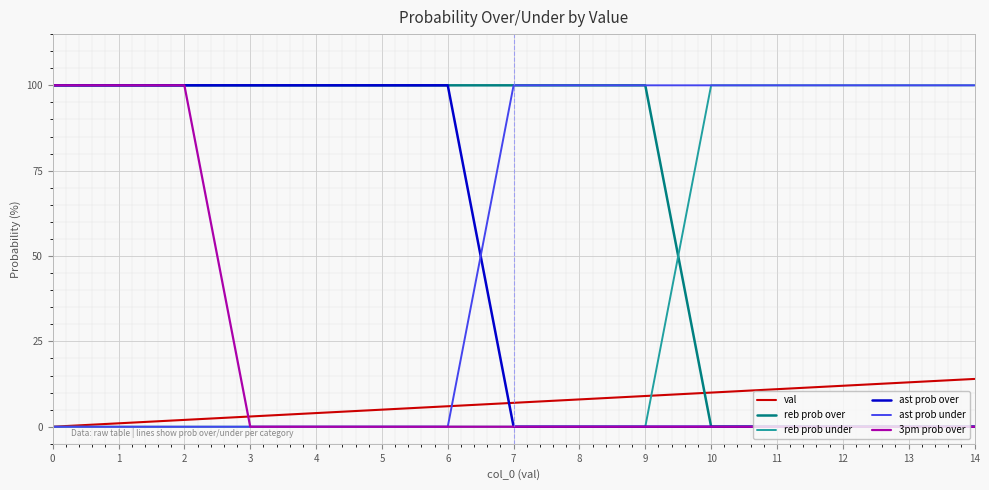

Is this an area chart (filled region under the line)?

No